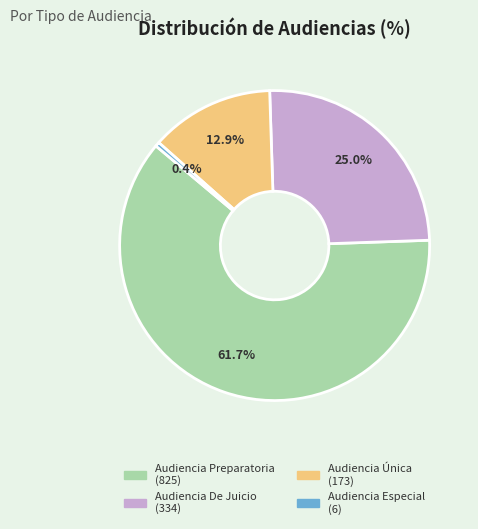

Count the number of slices in the pie.

4